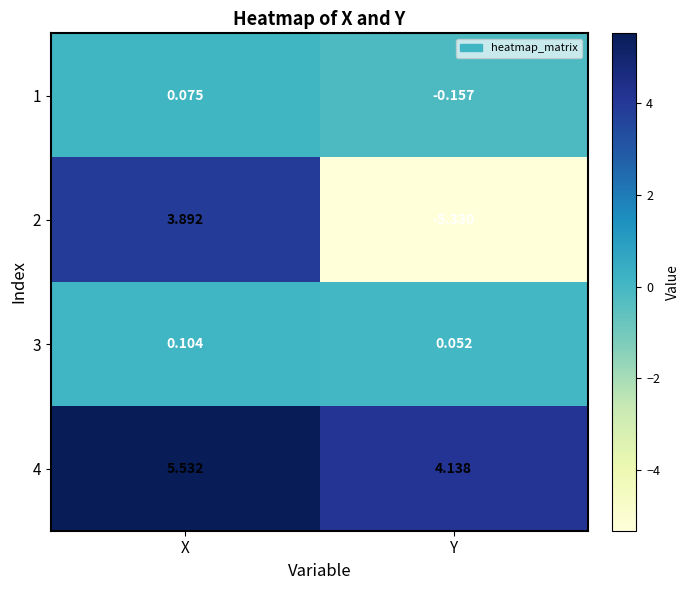

At which label does 3 reach its peak?

X